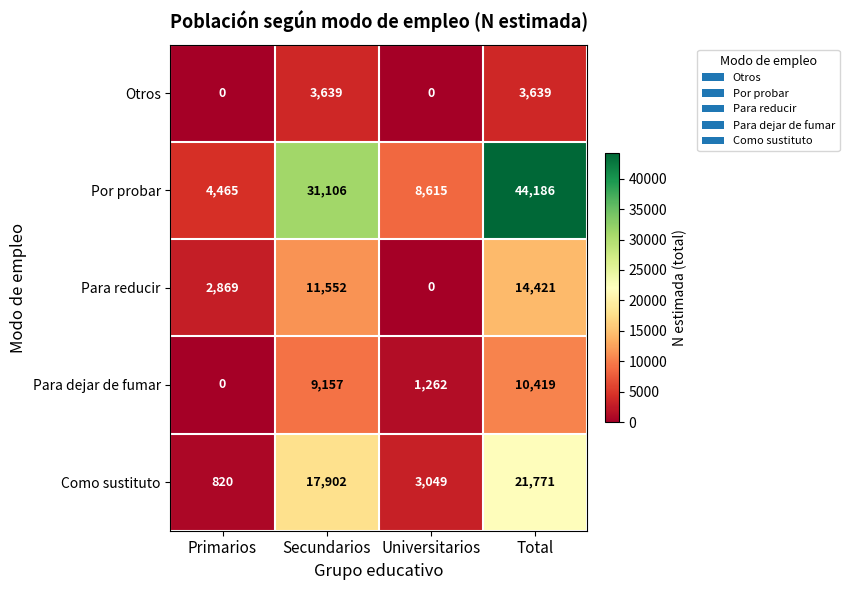

How many Por probar values are between 8615 and 44186?

3